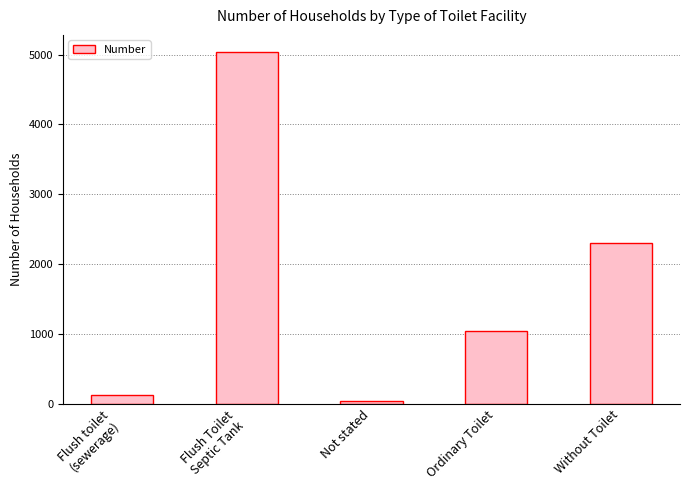

What is the label of the 4th bar from the right?

Flush Toilet
Septic Tank